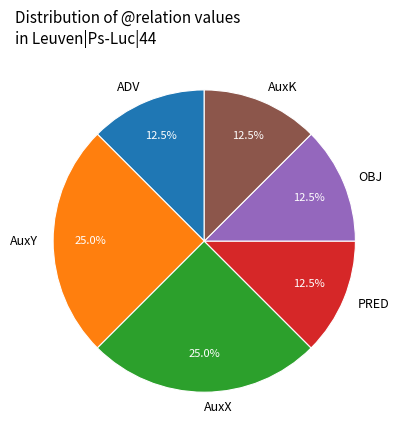

To the nearest percent, what is the average slice percentage?

17%